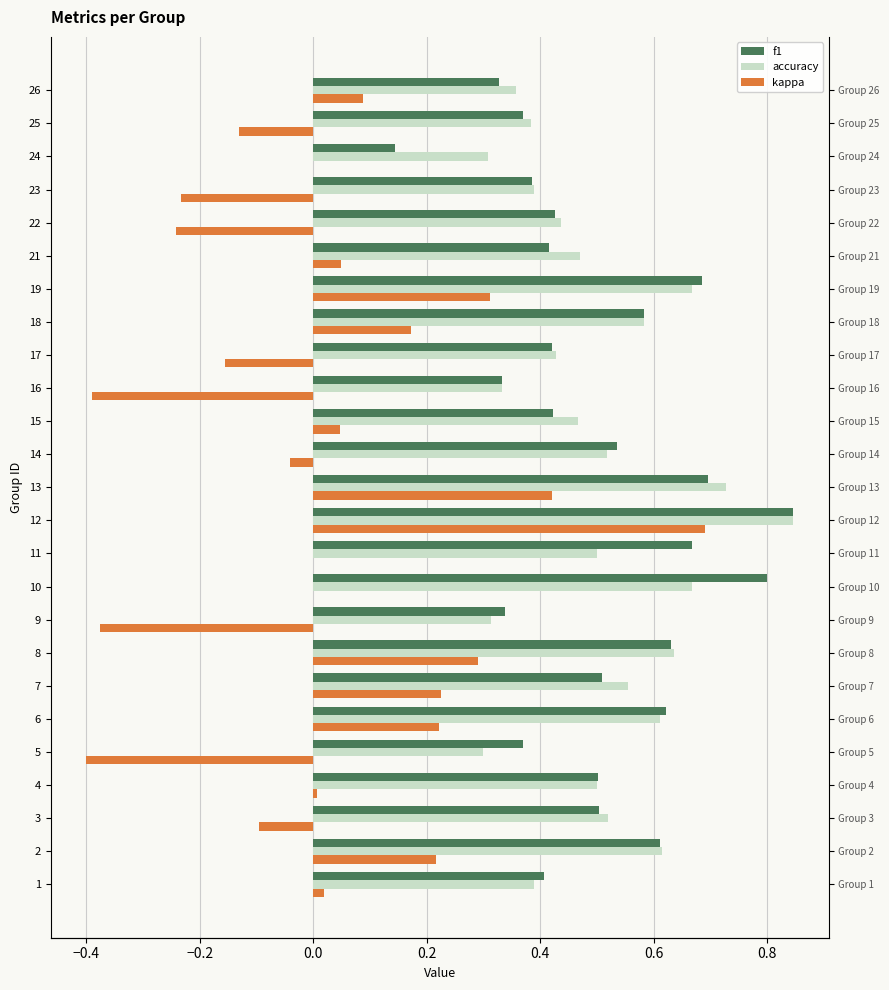

What is the value of the f1 bar at the 25th from the left?

0.3